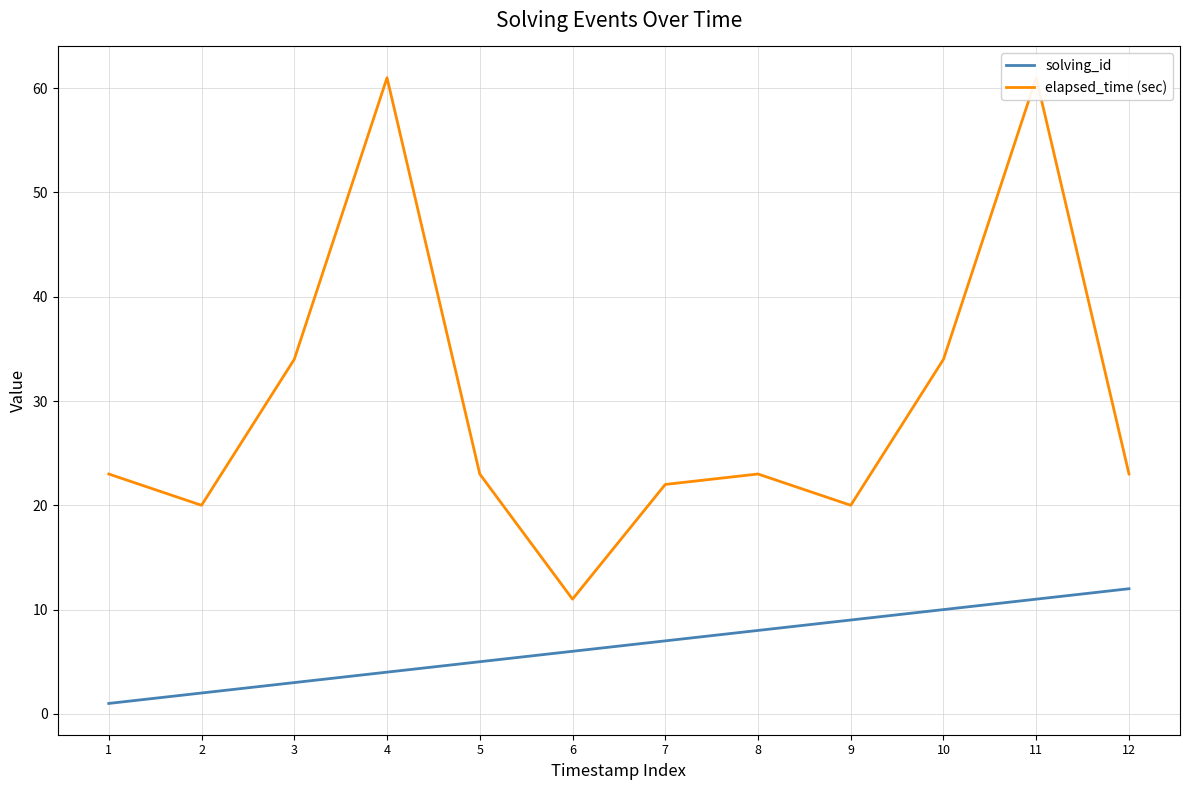

How many interior local valleys does the elapsed_time (sec) series have?

3